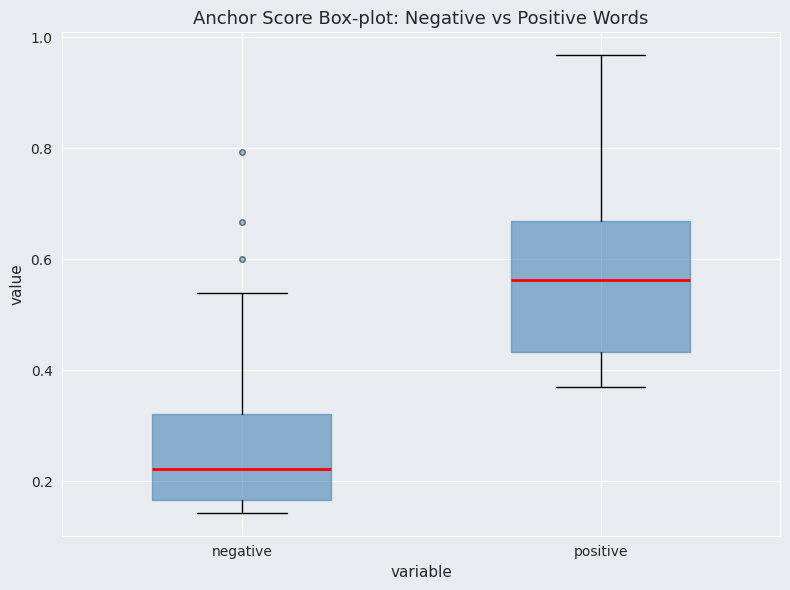

Reading left to right, read every box against the y-axis: the position of its median line, the range the box covers, and the ends of its whiskers. The values are not printed on the chart, so give them approximately, as read against the axis.

negative: median 0.22, box 0.16 to 0.32, whiskers 0.14 to 0.54
positive: median 0.56, box 0.44 to 0.66, whiskers 0.38 to 0.96